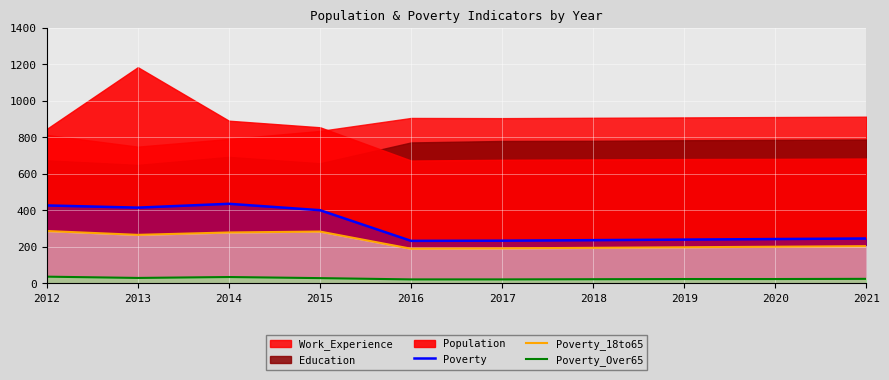

True or false: Poverty_Over65 and Poverty_18to65 cross at least once.

False